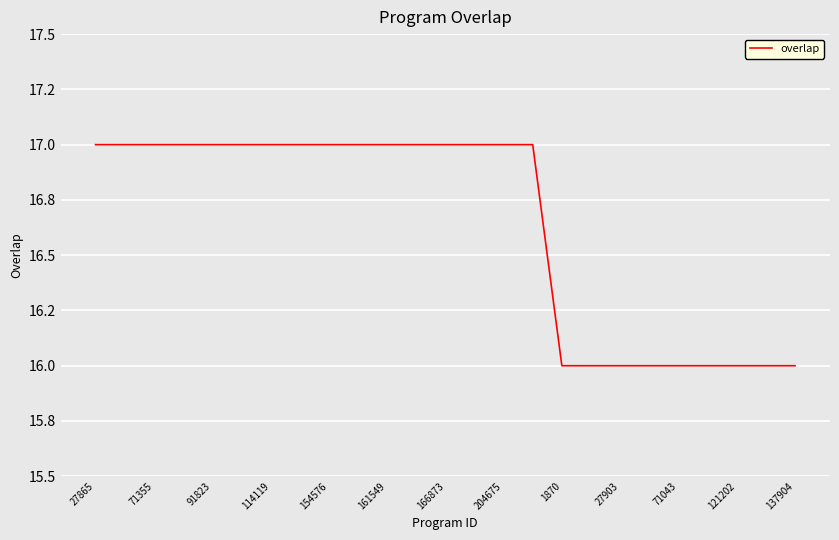

Does the chart have visible grid lines?

Yes